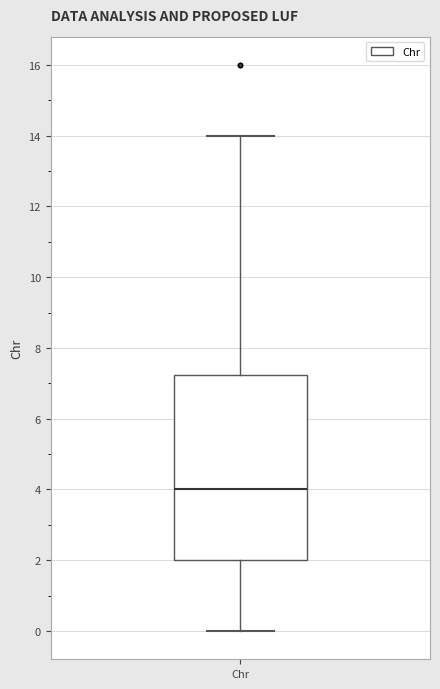

Transcribe this box plot: give where the median line is, the range the box spans, and where the two whiskers end, as read against the y-axis. The values are not printed on the chart, so give them approximately, as read against the axis.

median 4.0, box 2.0 to 7.2, whiskers 0.0 to 14.0